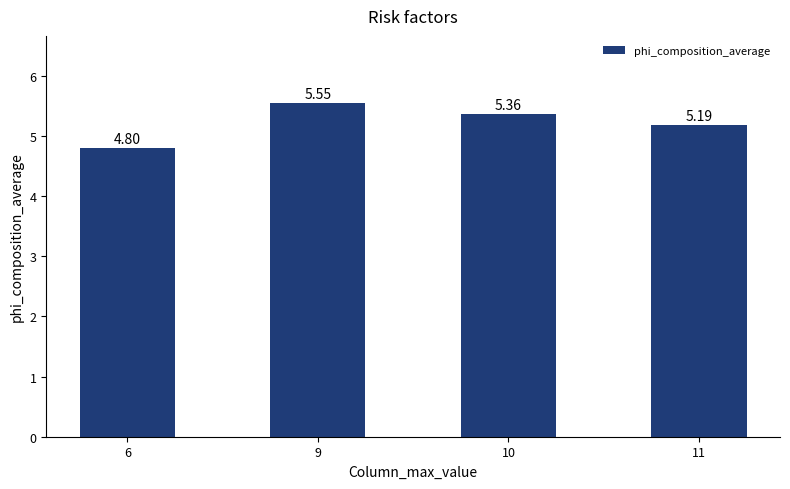

What is the average value?

5.2